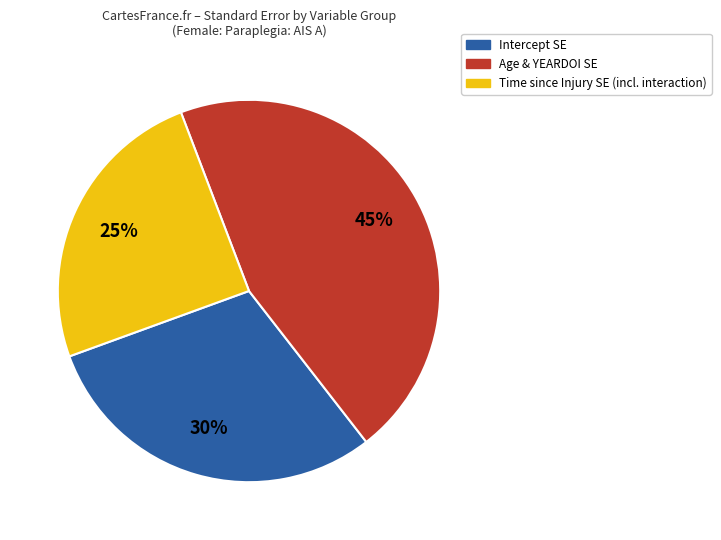

Is it true that Age & YEARDOI SE is 45% of the pie?

True